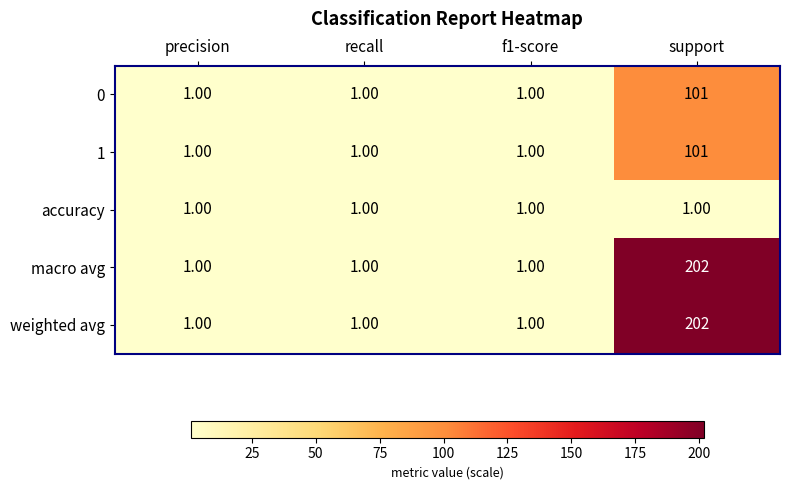

What is the difference between the 1 values at support and recall?

100